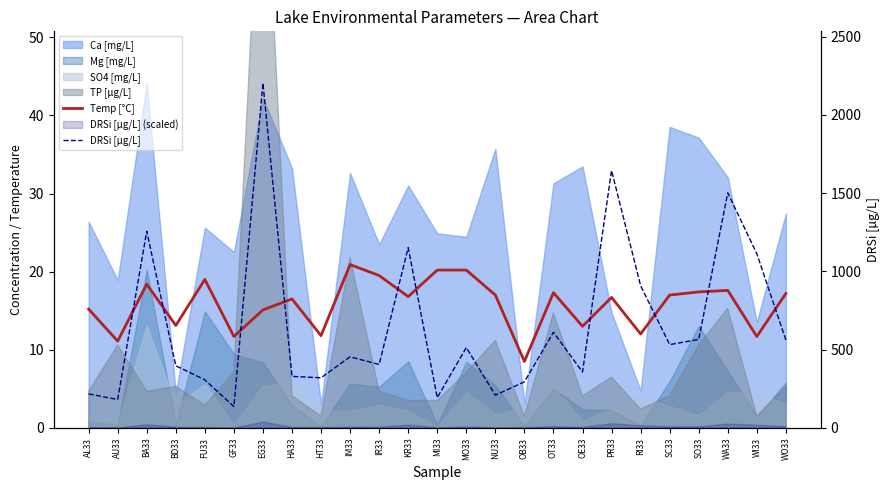

What is the label of the 5th point from the left?

FU33